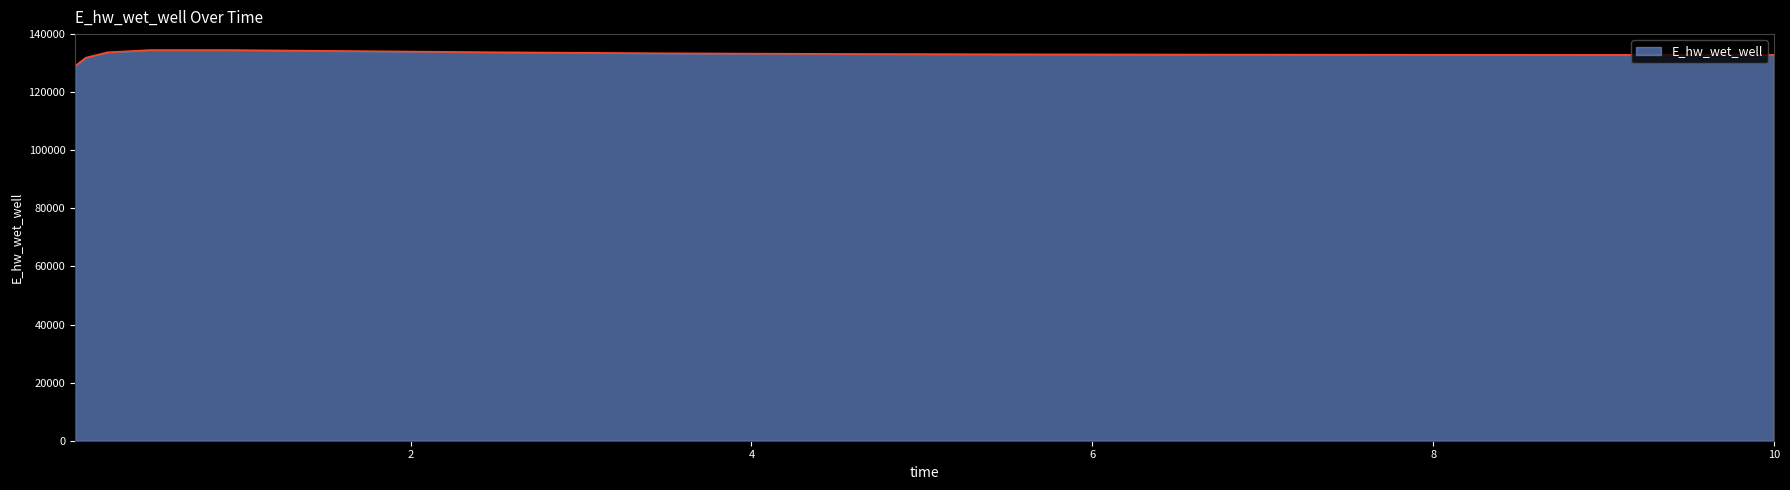

What is the greatest value displayed?

134507.7